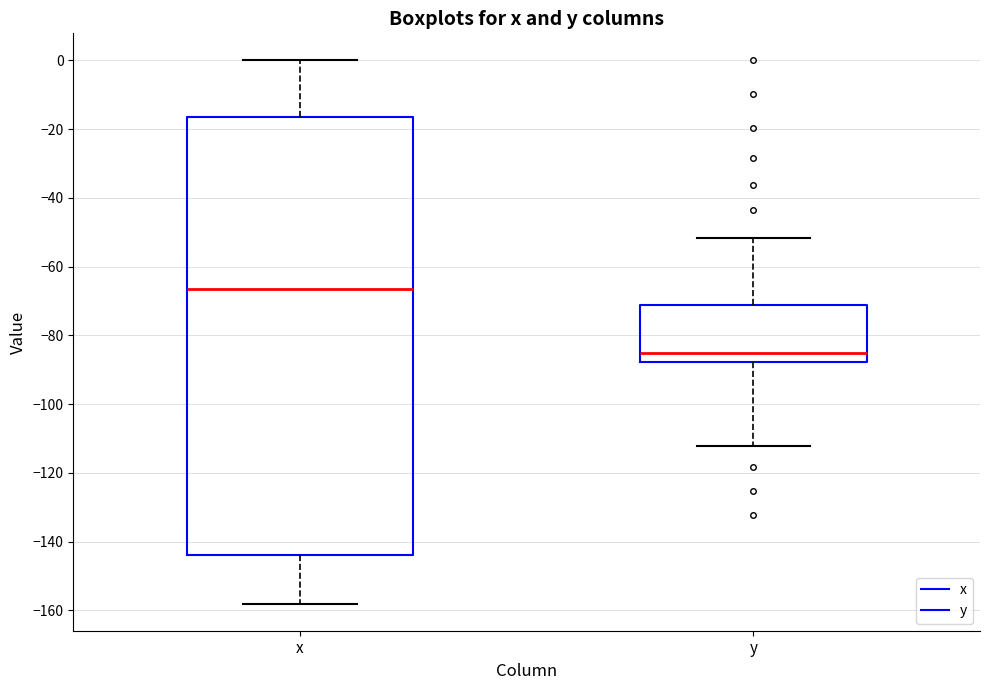

Which box is the tallest, from its lower edge to its upper edge?

x